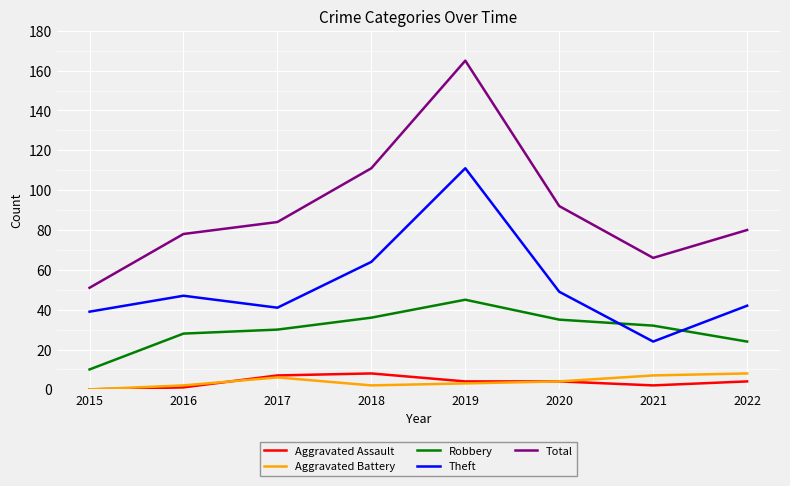

At which category is the sum across all series the highest?

2019